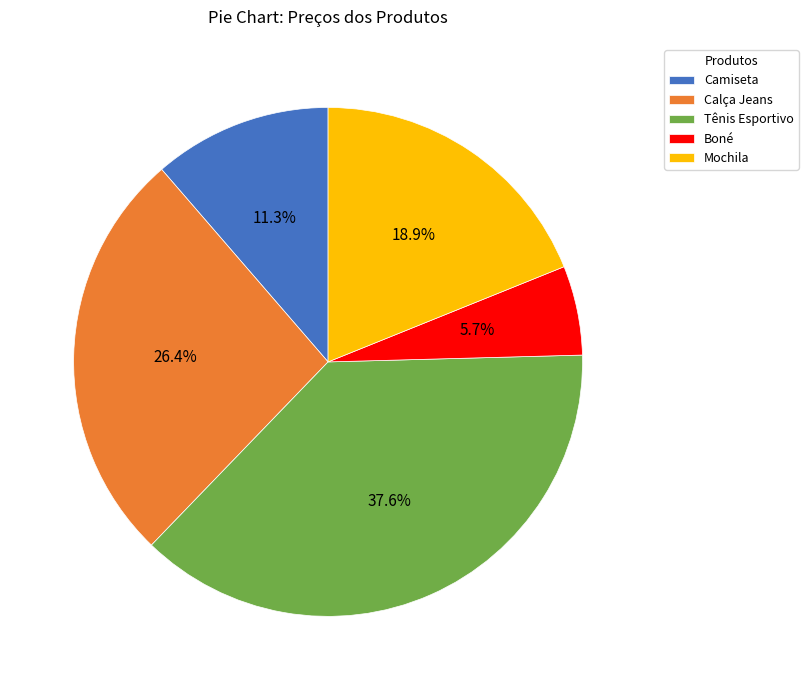

To the nearest percent, what is the difference between the Camiseta and Boné slice percentages?

6%